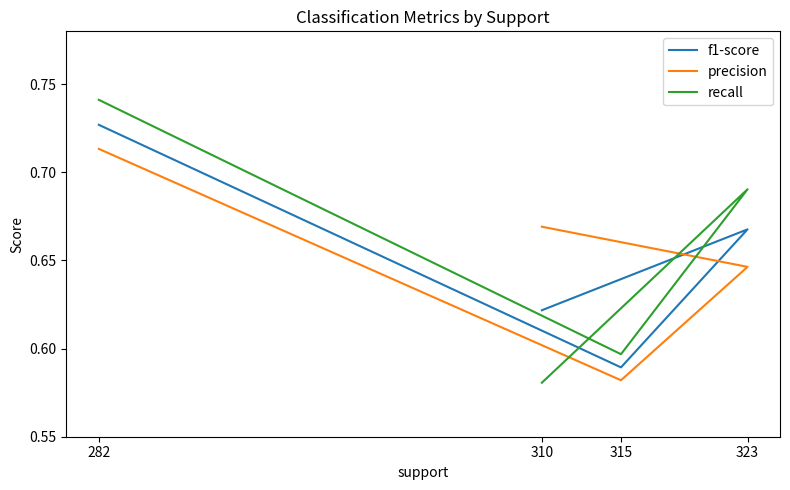

At which category is the sum across all series the highest?

282